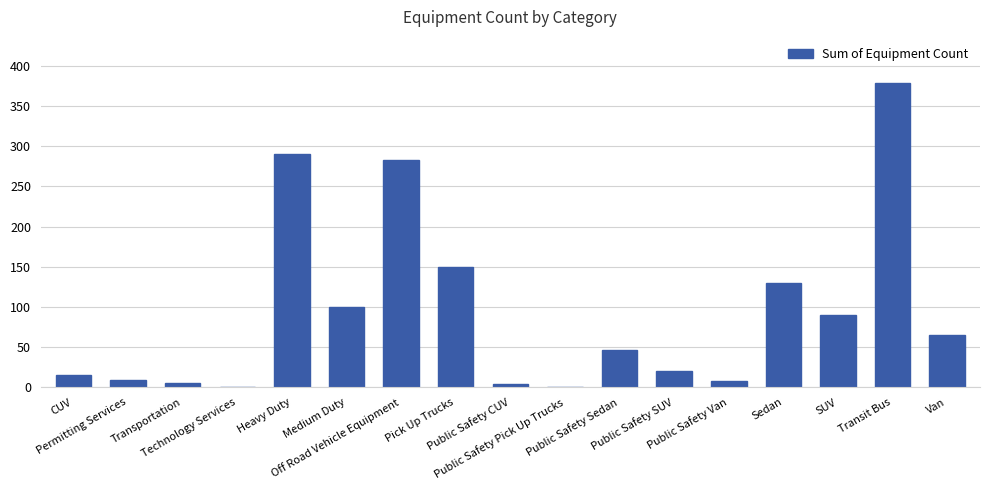

What is the sum of the values at Transit Bus and Public Safety Van?

387